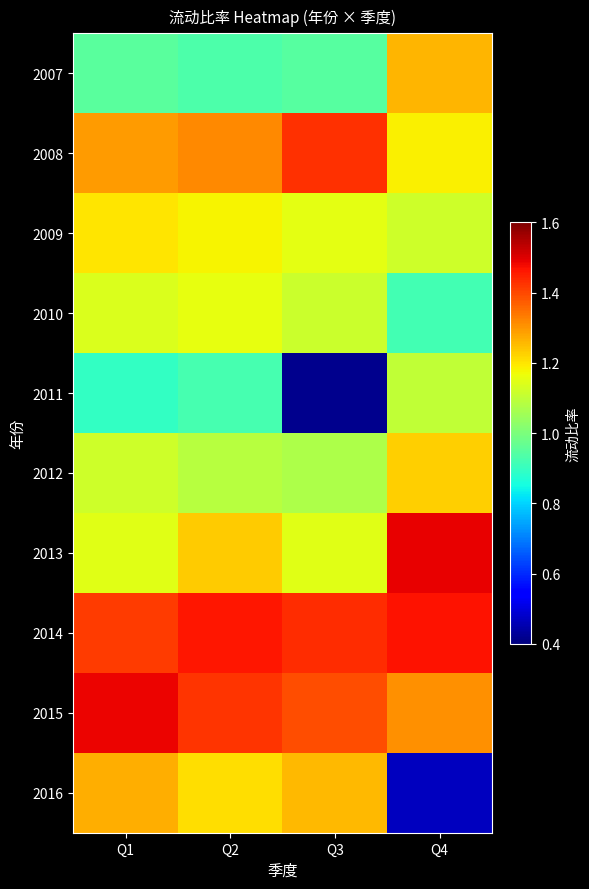

Which series has the largest range (max minus min)?

2016